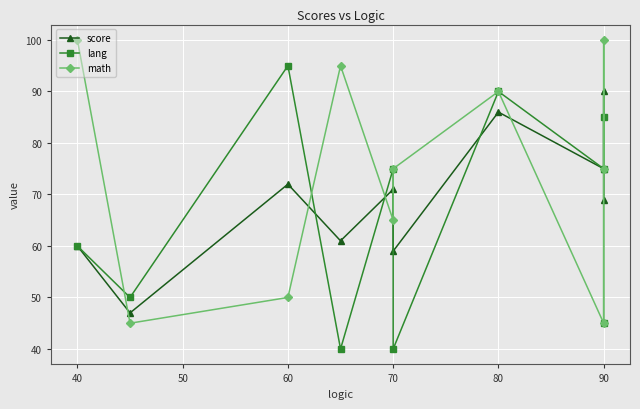

What is the difference between the highest and lowest values at 70?

10